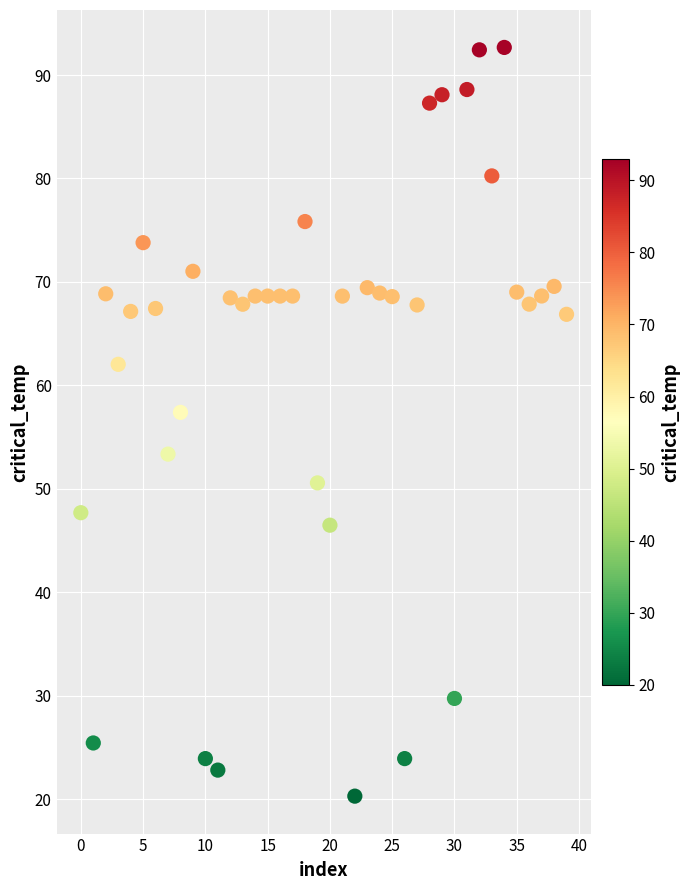

What is the range of Y values (max minus min)?

72.4